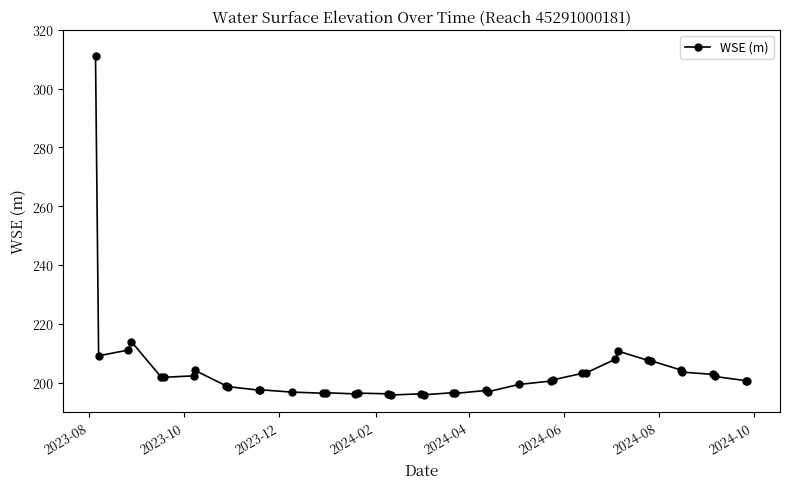

What is the greatest value displayed?

311.2